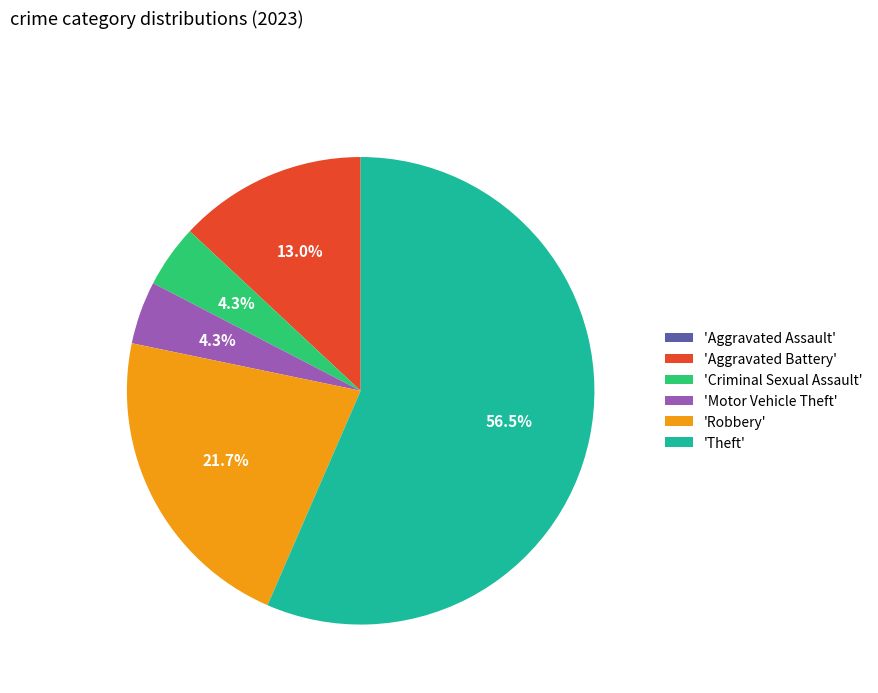

Approximately how many times larger is the value at 'Aggravated Battery' compared to 'Motor Vehicle Theft'?

3.0